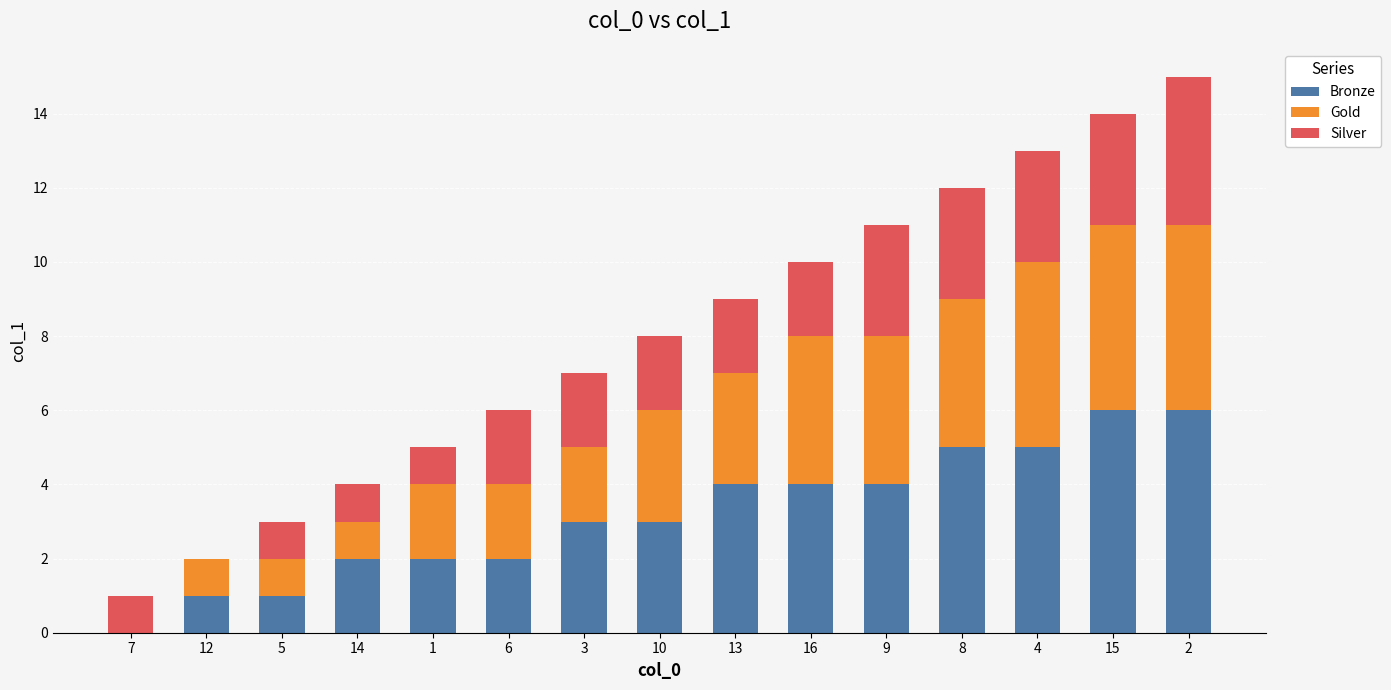

What is the approximate value of Bronze at 9?

4